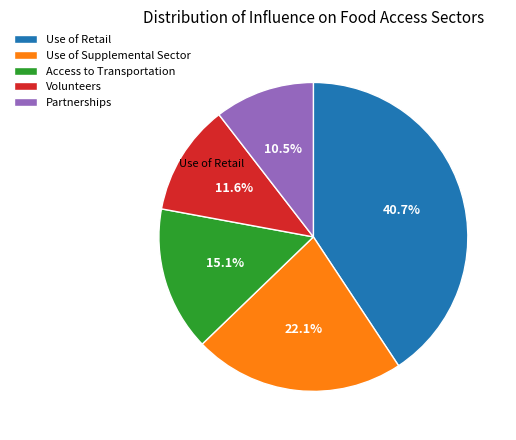

Which category has the biggest portion of the pie?

Use of Retail